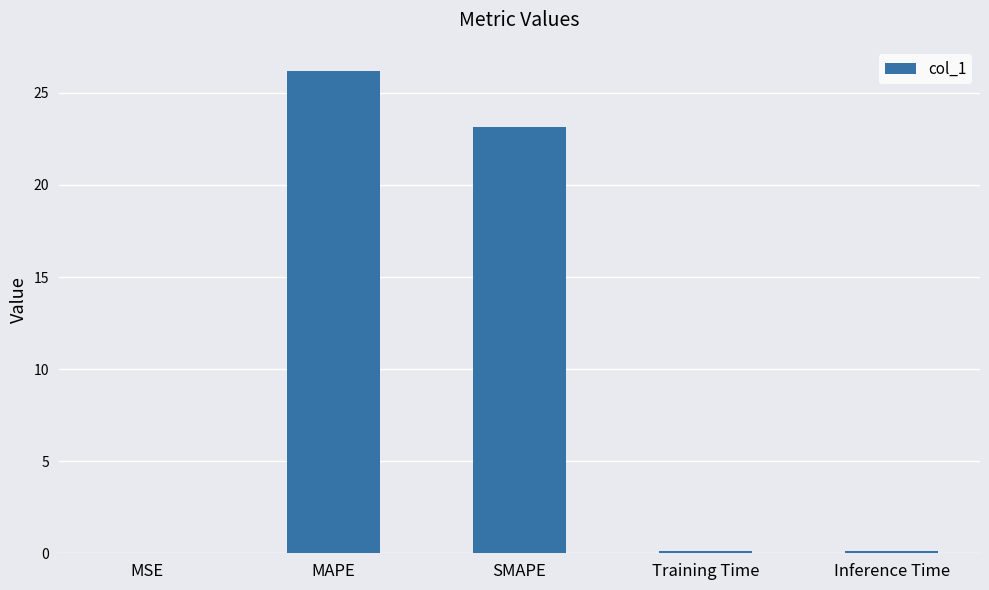

Are the bars grouped side by side (vs. stacked)?

No